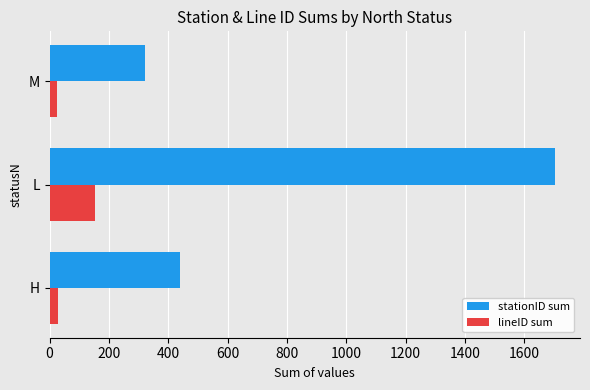

What is the minimum value for lineID sum?

24